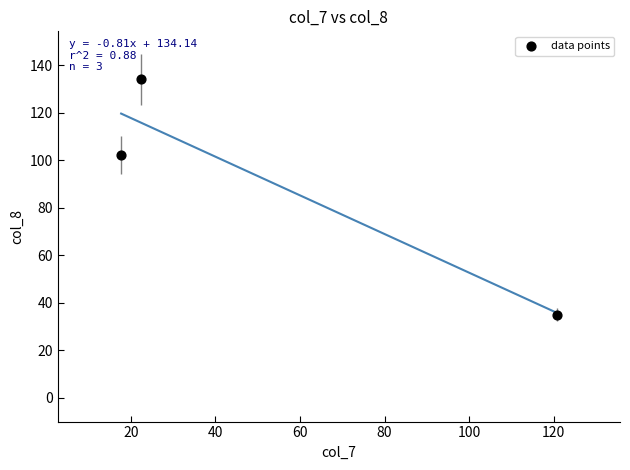

What Y value in the scatter plot is closest to 84?

102.3